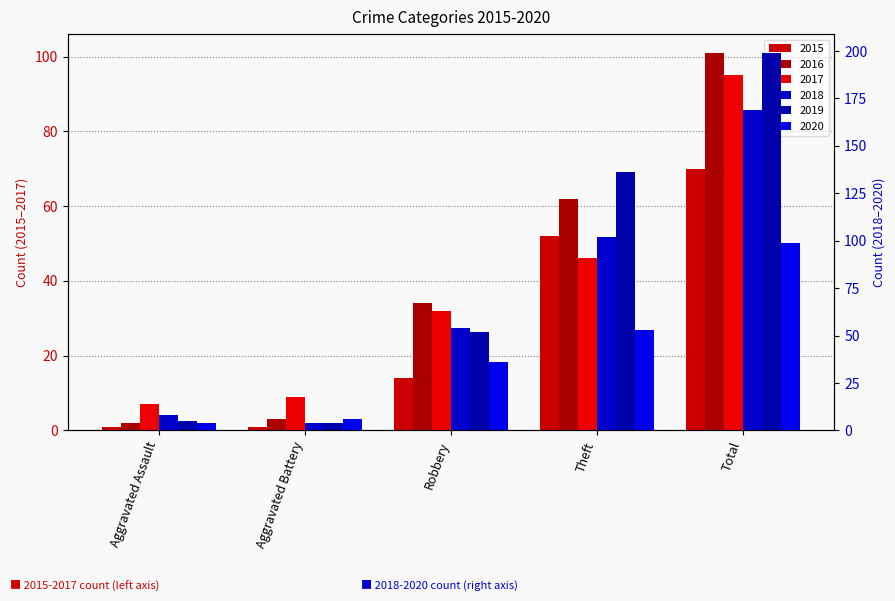

What is the difference between the maximum and minimum values in the 2019 series?

195